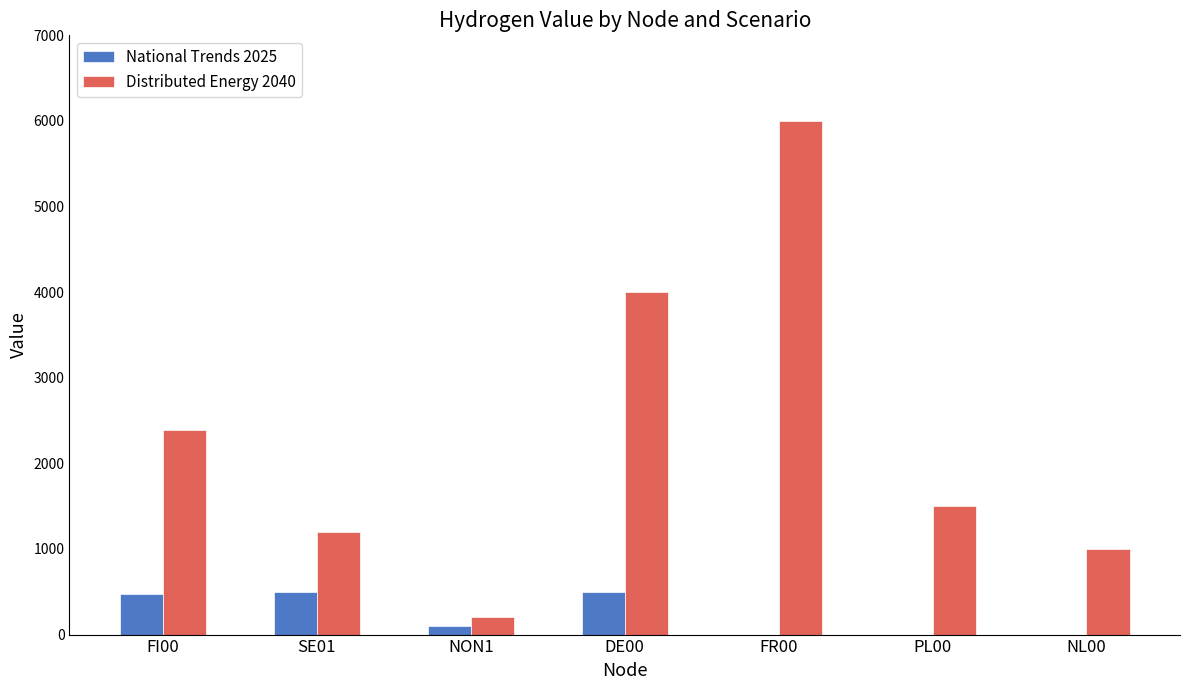

What is the sum of the National Trends 2025 values at NON1 and NL00?

100